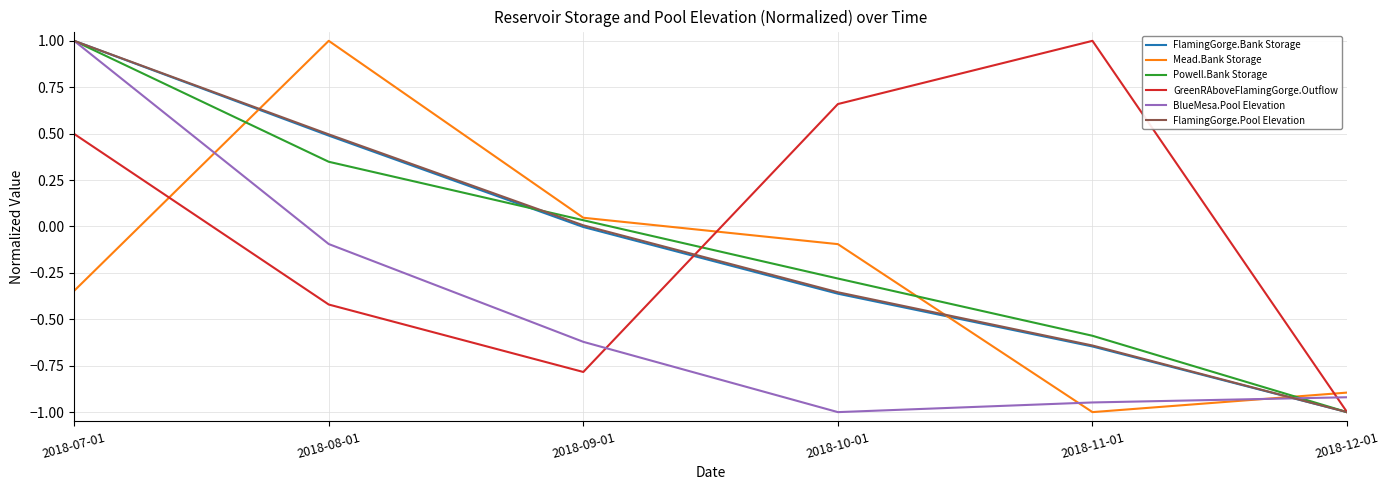

Between which two adjacent categories do FlamingGorge.Pool Elevation and Mead.Bank Storage first intersect?

2018-07-01 and 2018-08-01